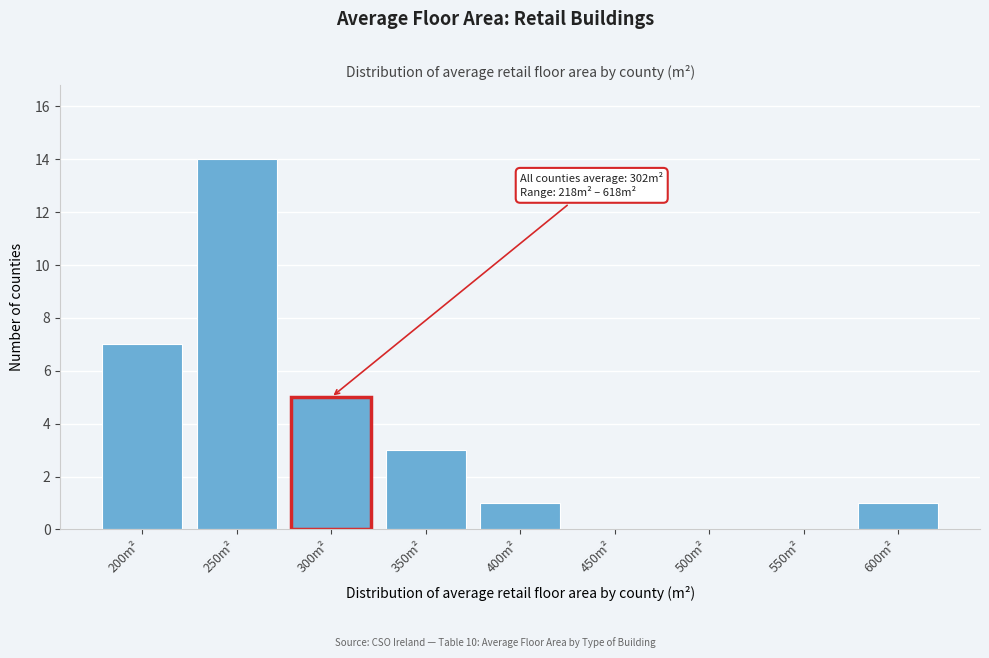

Reading right to left, transcribe all the data shown in this chart.

600m²=1	550m²=0	500m²=0	450m²=0	400m²=1	350m²=3	300m²=5	250m²=14	200m²=7